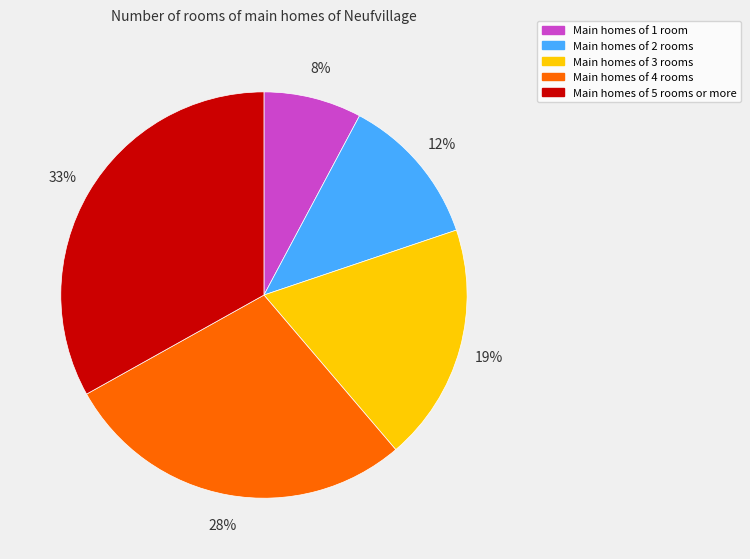

How many segments does this pie chart have?

5